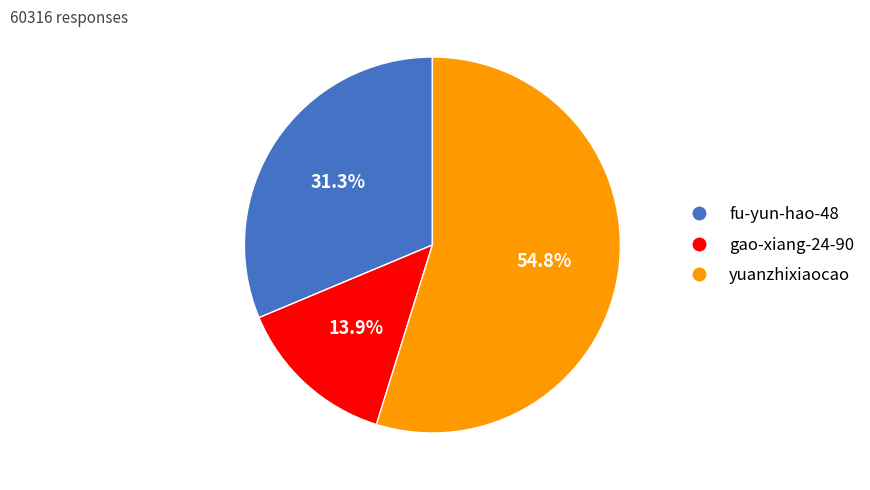

How many segments does this pie chart have?

3